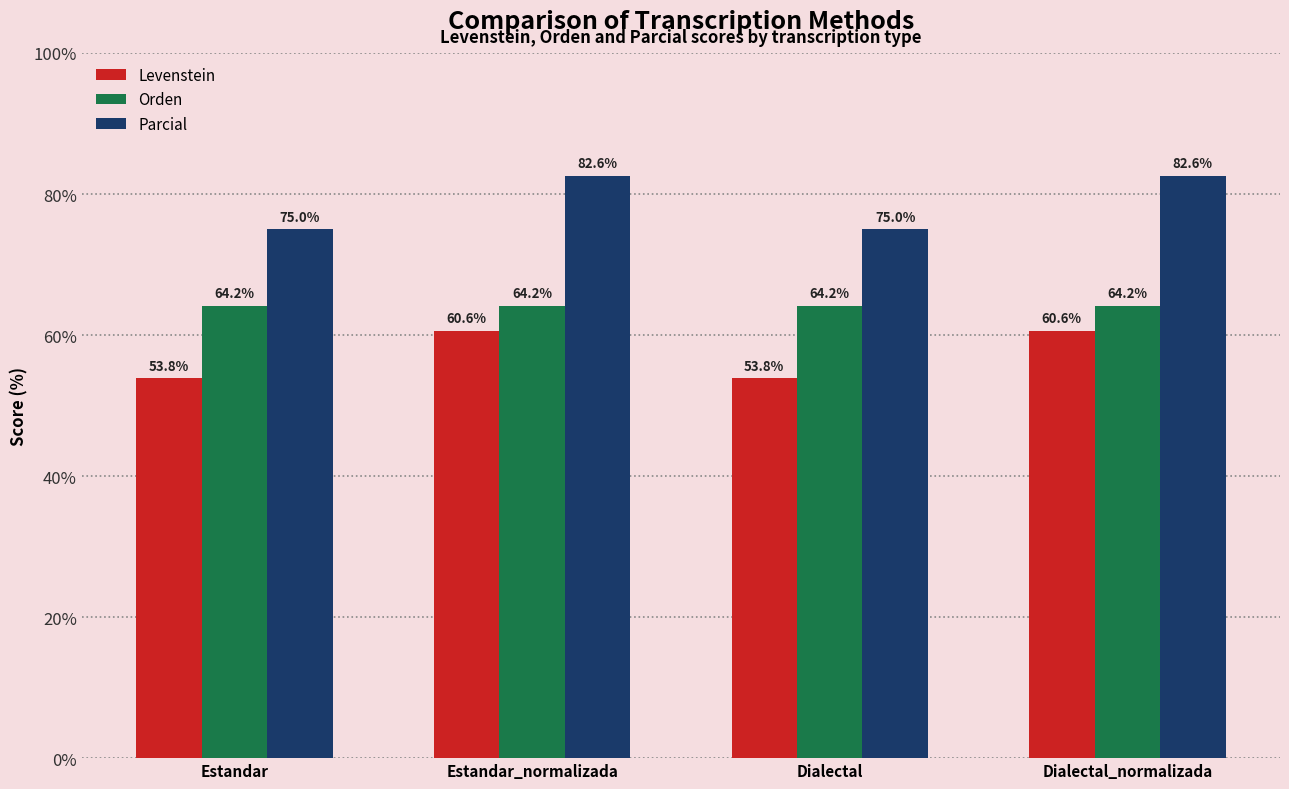

What is the smallest value displayed?

53.8